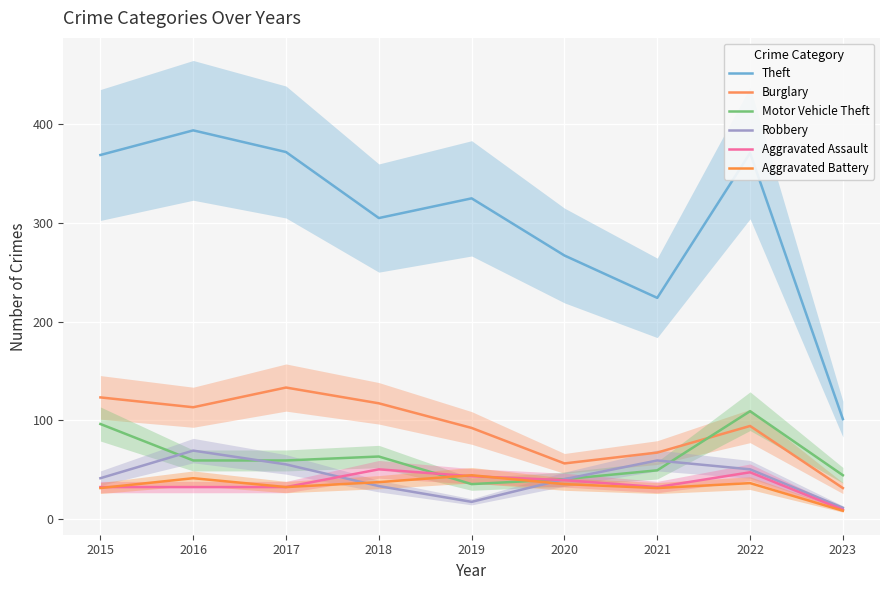

The Aggravated Battery series shows 17 at 2017. True or false?

False